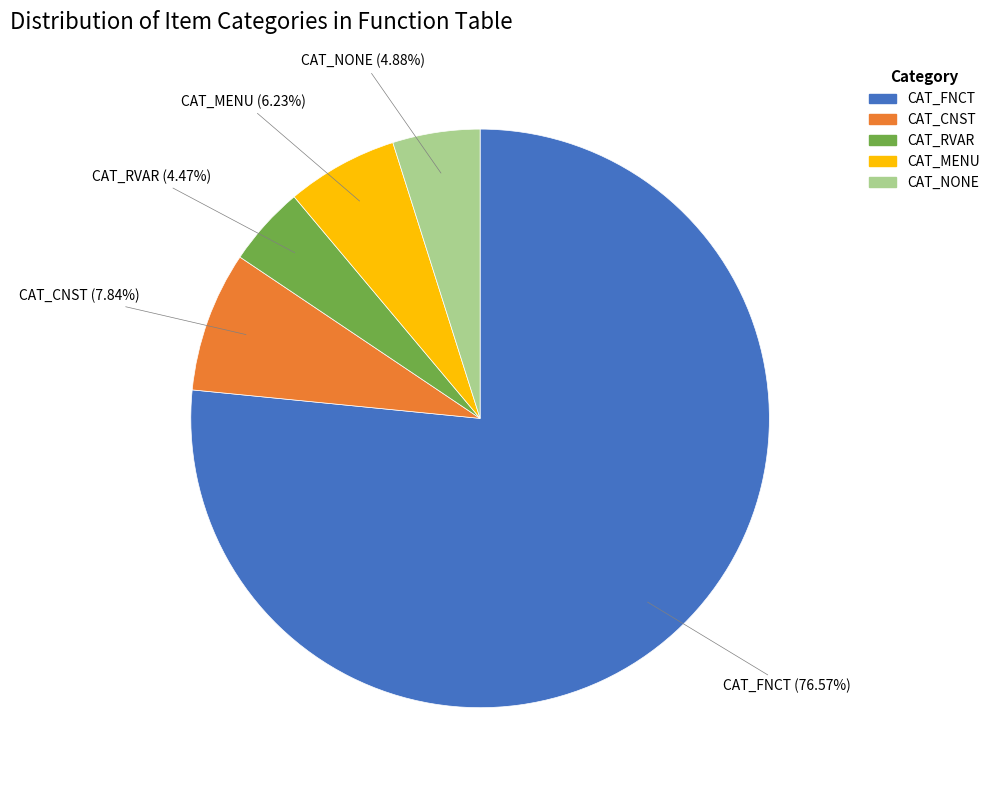

What percentage is NOT represented by CAT_MENU?

93.8%